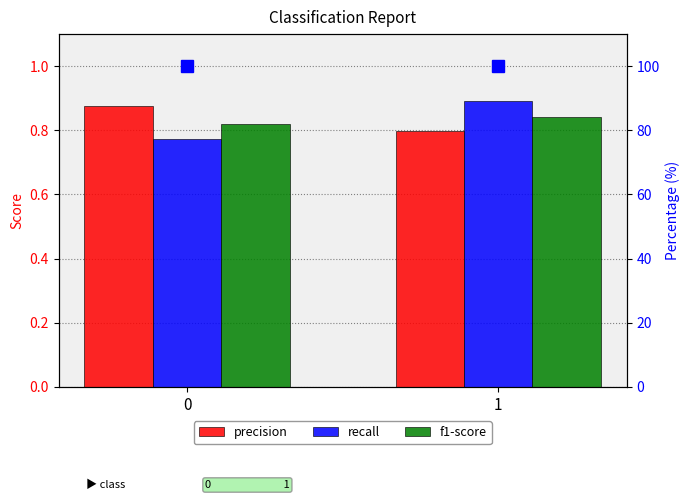

How many f1-score values are between 0 and 1?

2